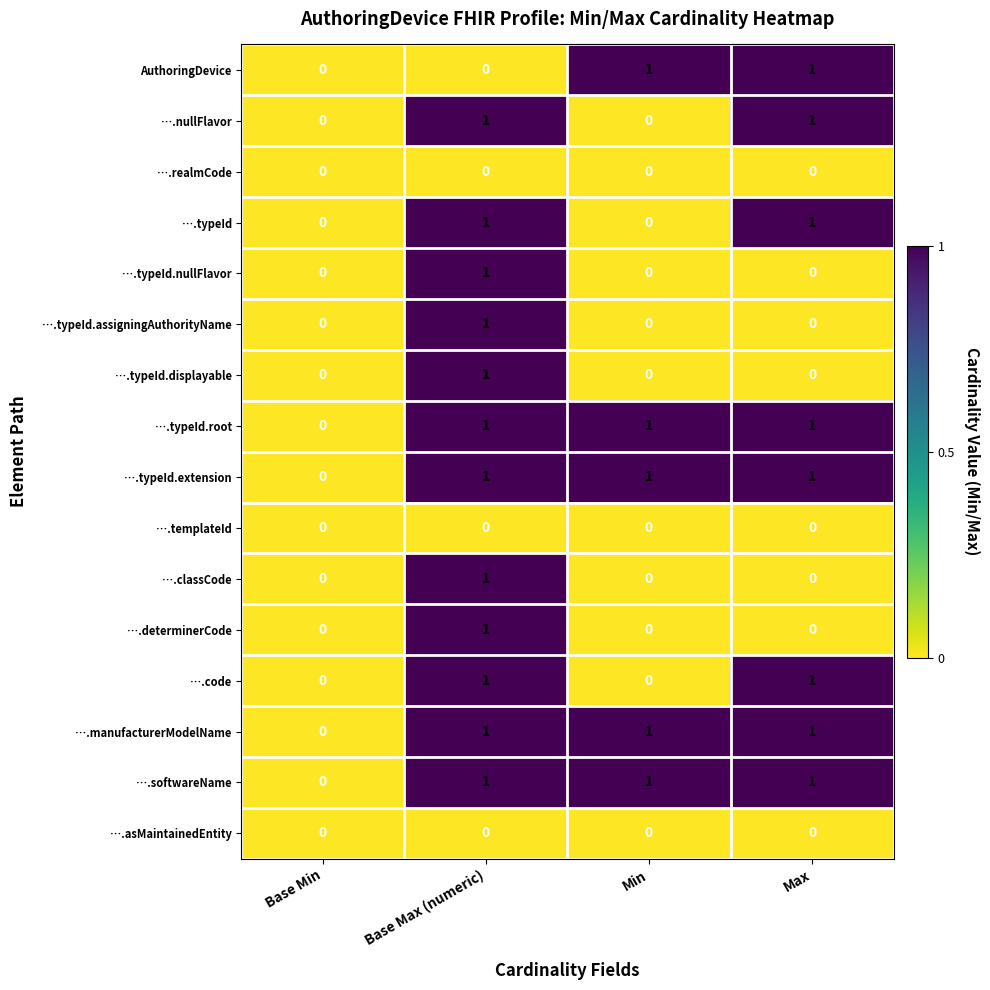

How many series are shown in this chart?

16